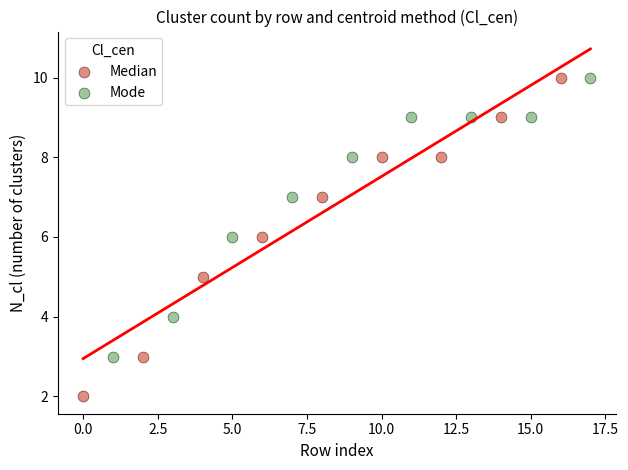

Which series has the widest spread of Y values?

Median